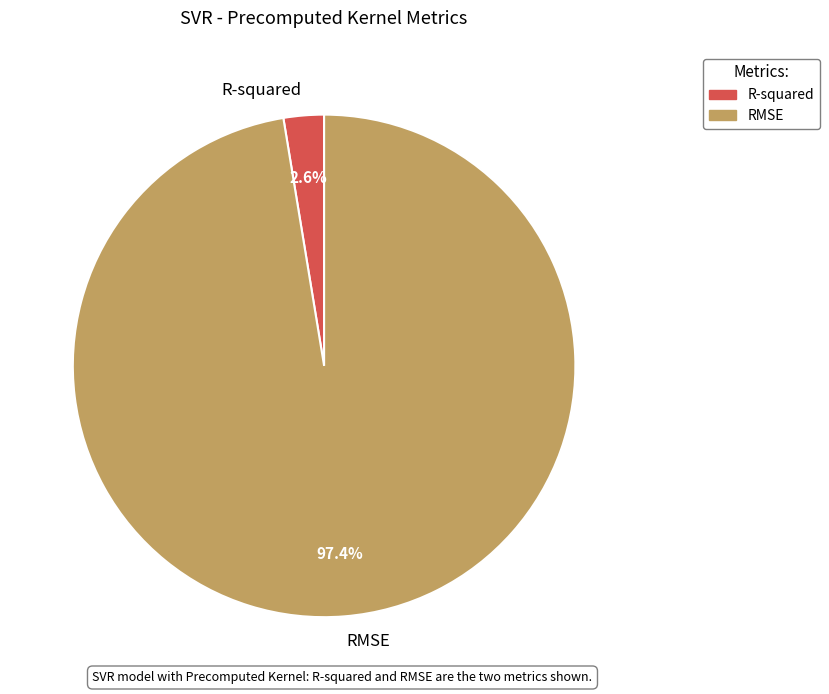

Is the sum of R-squared and RMSE greater than half?

Yes